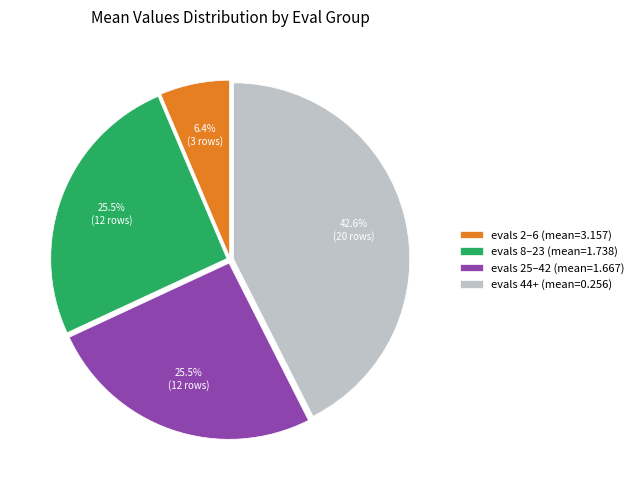

To the nearest percent, what is the average slice percentage?

25%